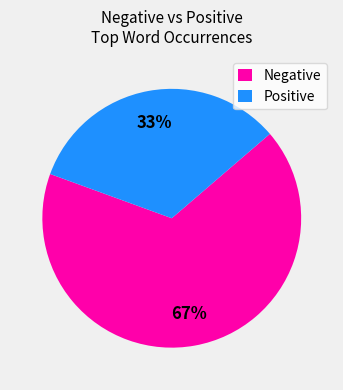

What is the largest slice in the pie chart?

Negative